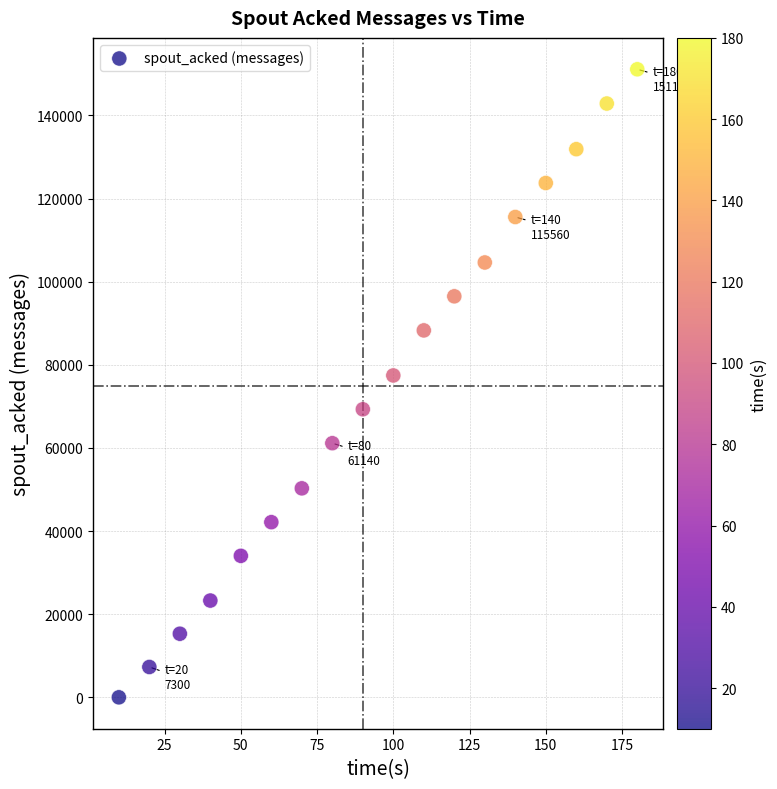

What is the range of Y values (max minus min)?

151100